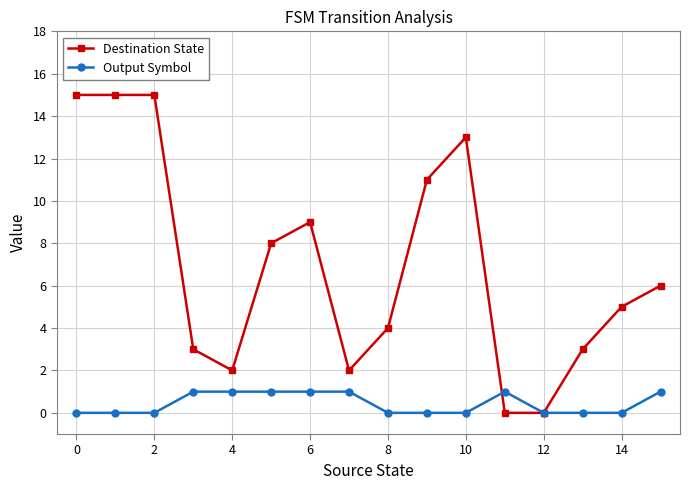

Reading left to right, list all the values displayed in this chart.

Destination State: 15	15	15	3	2	8	9	2	4	11	13	0	0	3	5	6
Output Symbol: 0	0	0	1	1	1	1	1	0	0	0	1	0	0	0	1